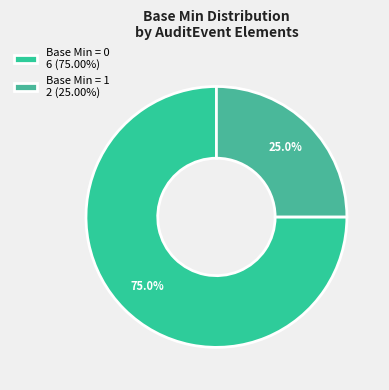

Which category has the biggest portion of the pie?

AuditEvent (Min=0)